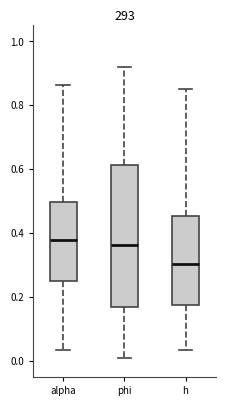

Which box's median line is the lowest?

h